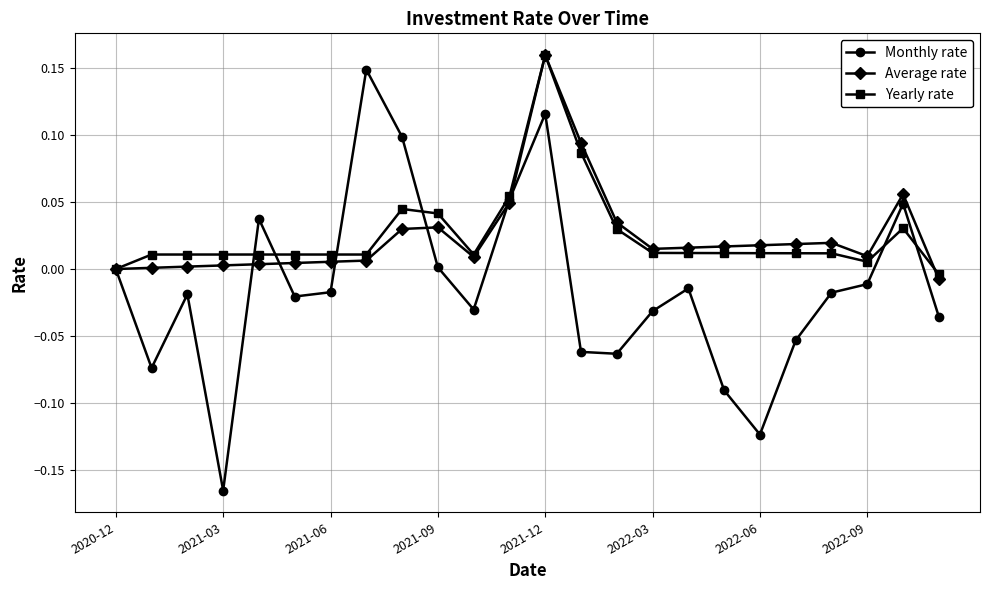

Count the number of data series in this chart.

3